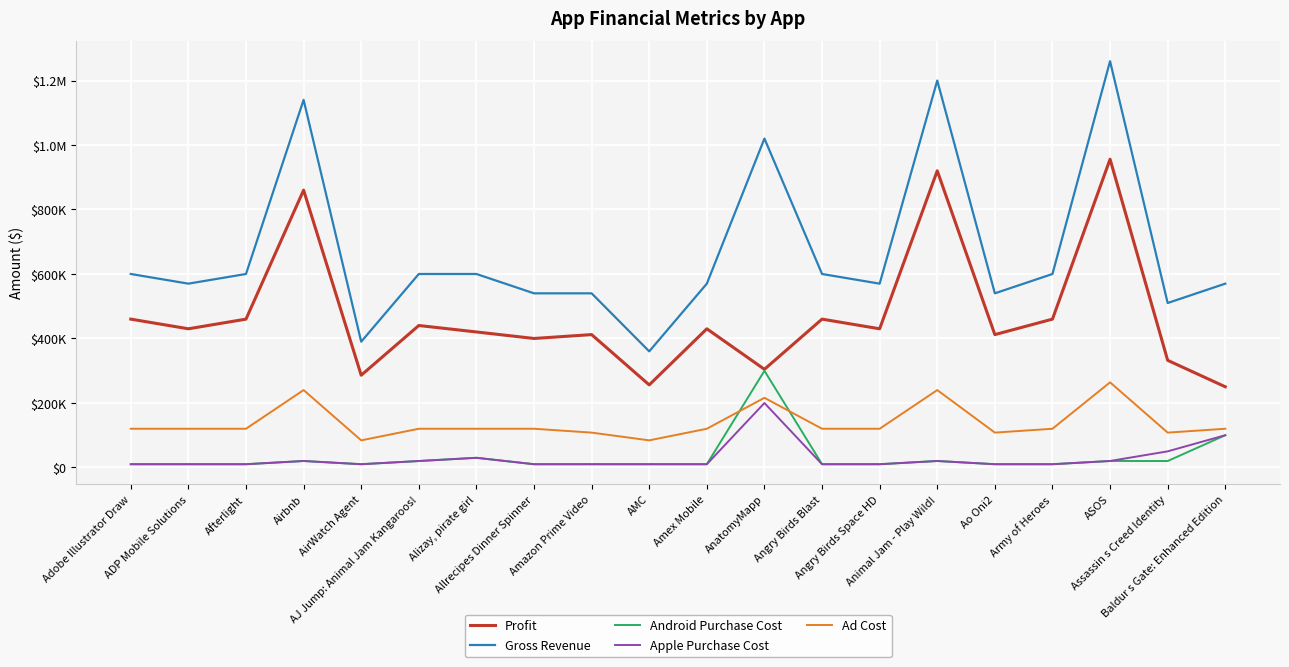

How many interior local peaks does the Apple Purchase Cost series have?

4